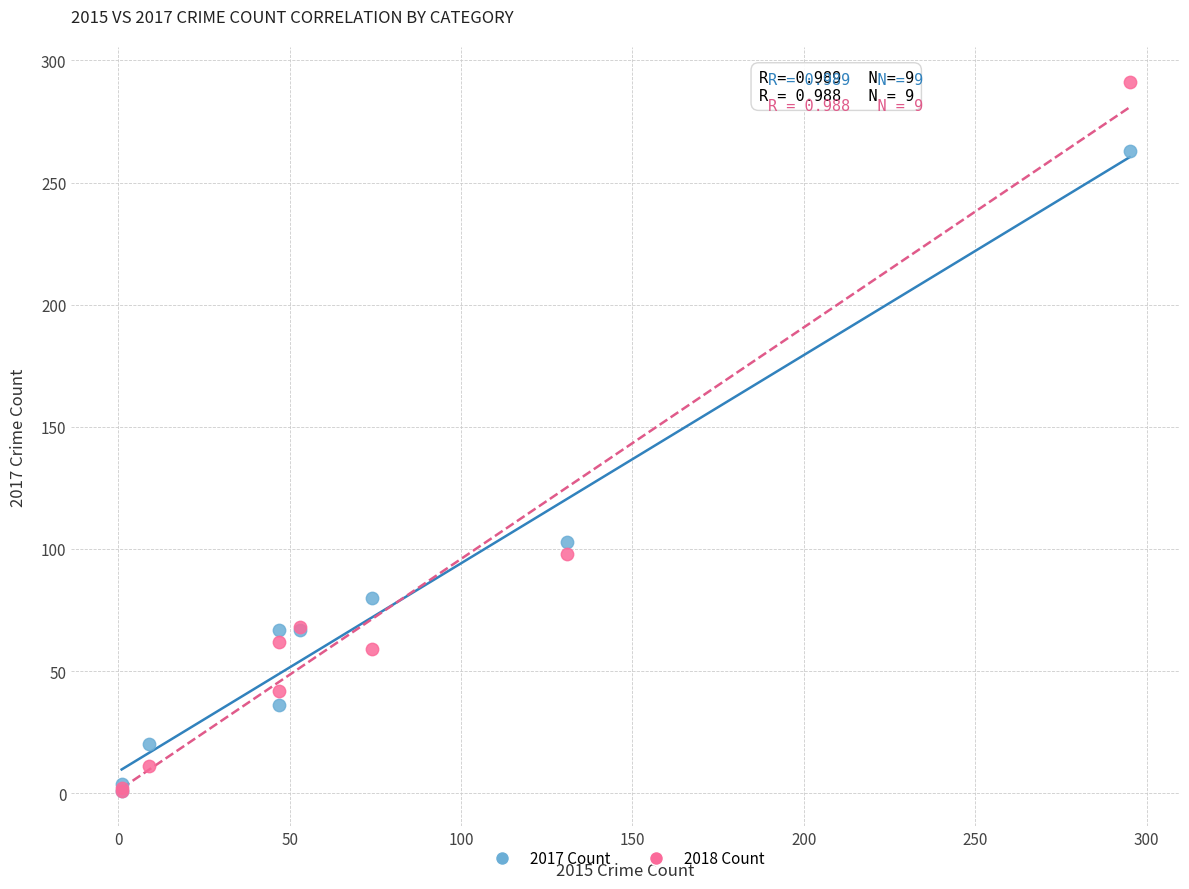

Across all series, what Y value is closest to 146?

103